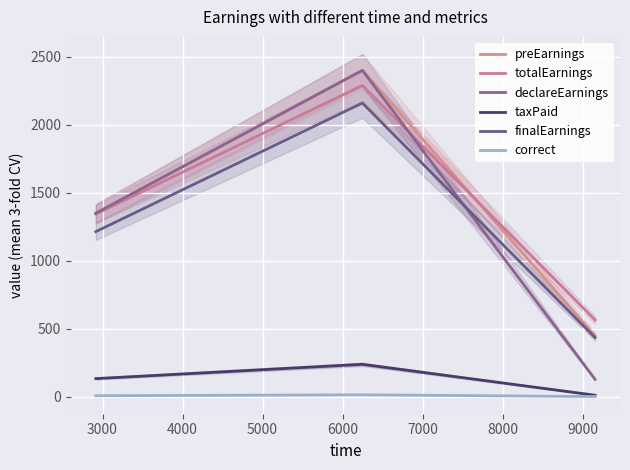

What is the minimum value for totalEarnings?

566.3